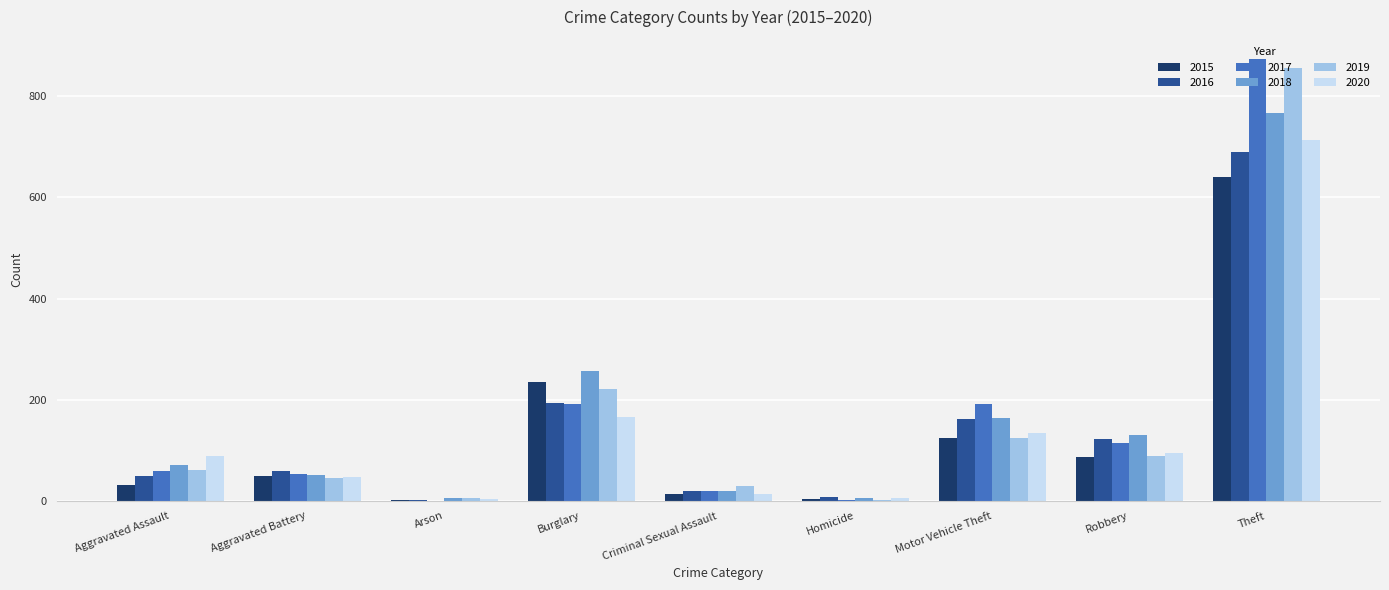

Is it true that 2017 equals 873 at Theft?

True